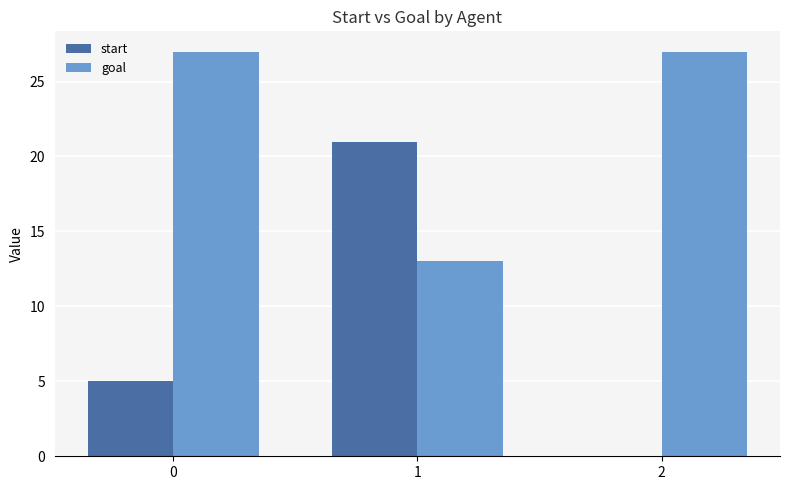

The value of start at 2 is 0. True or false?

True